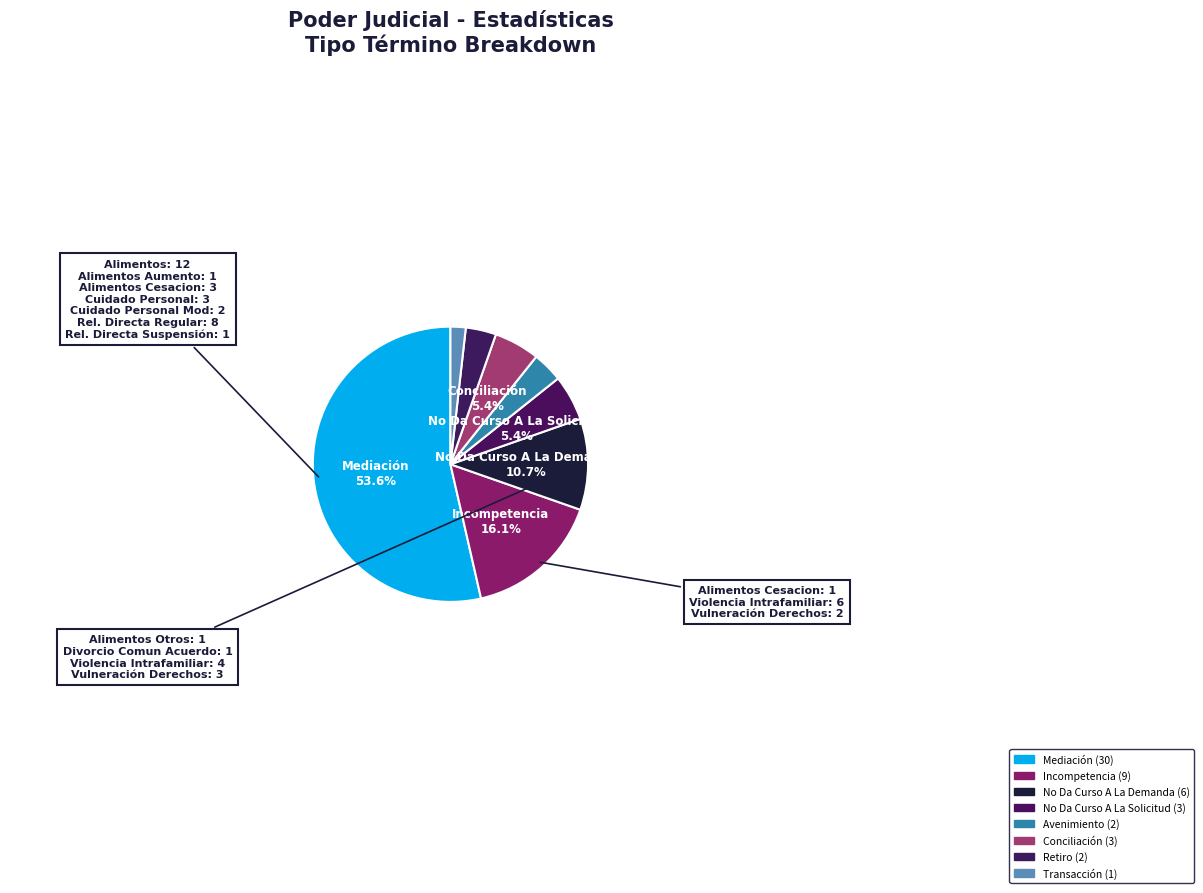

Count the number of slices in the pie.

8